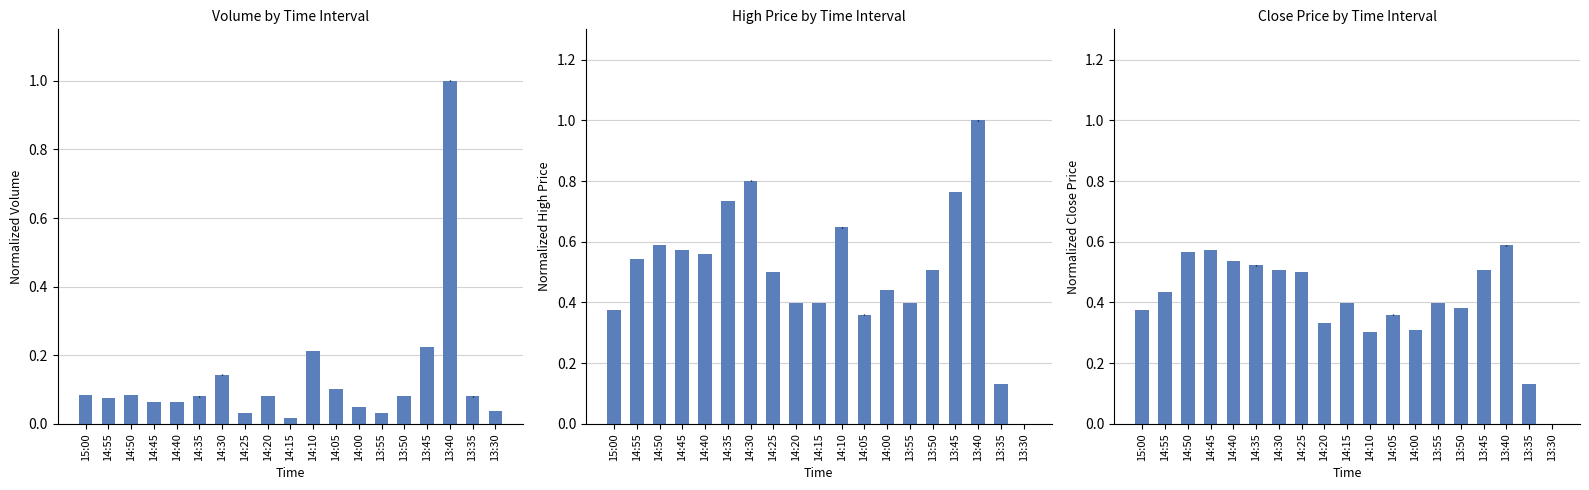

What is the sum of the High (normalized) values at 13:45 and 13:35?

0.9